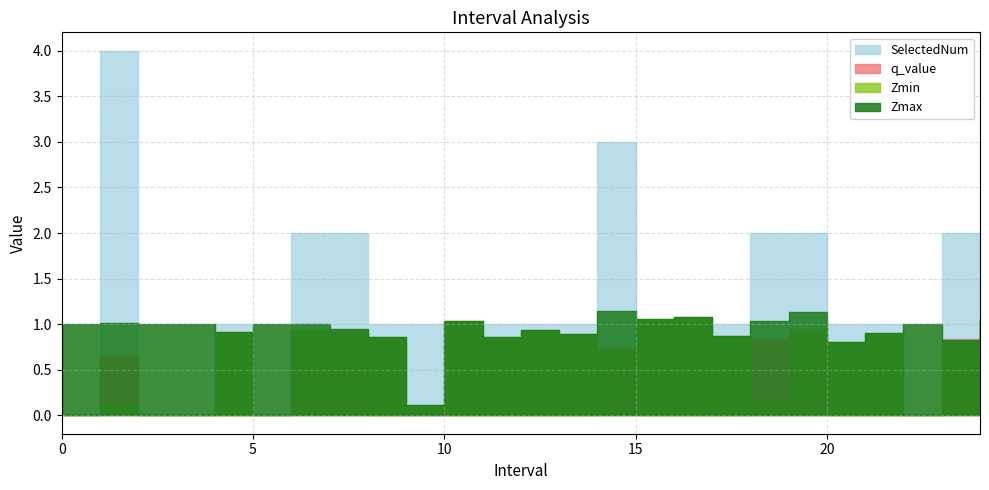

True or false: SelectedNum and q_value cross at least once.

False